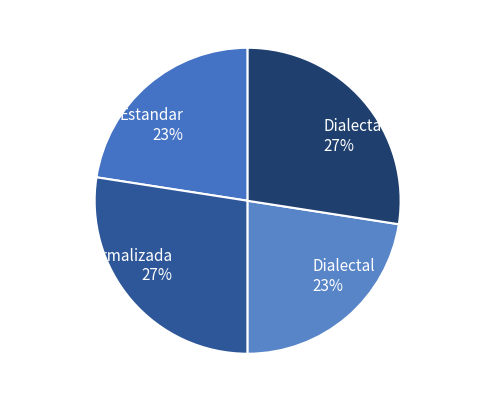

True or false: Estandar_normalizada 27% accounts for 13% of the total.

False